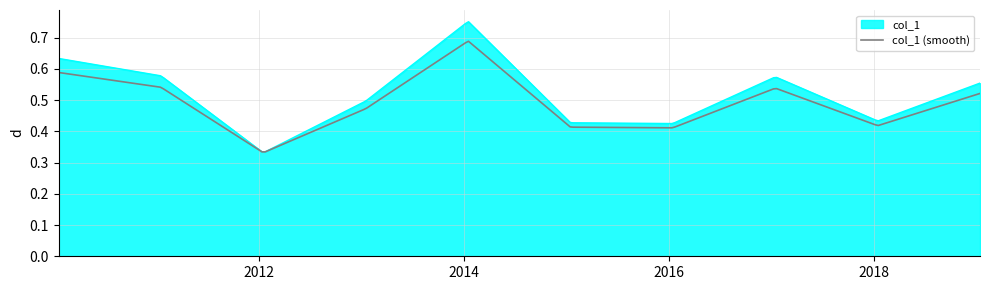

Which series has the largest range (max minus min)?

col_1